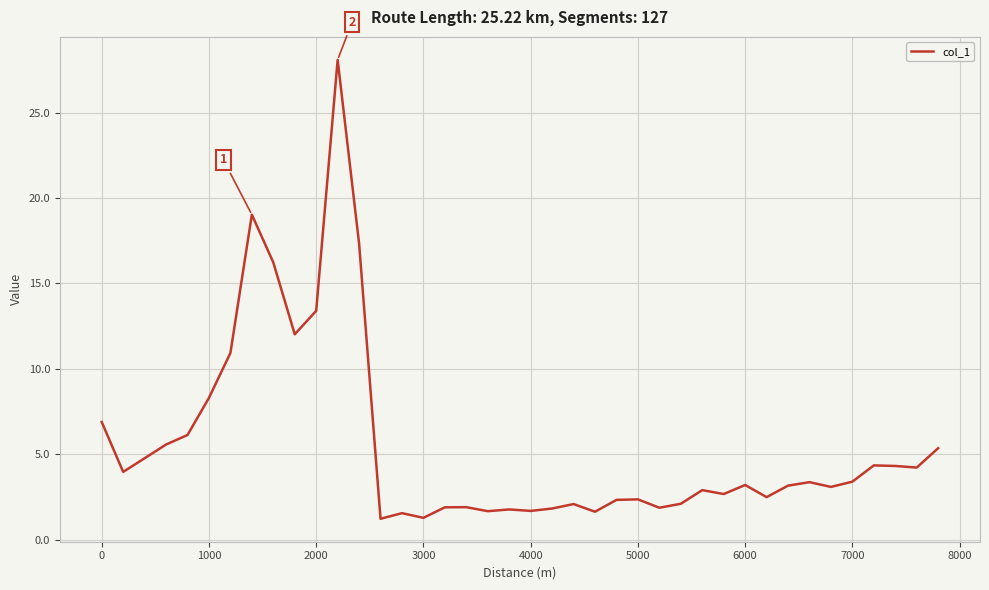

What is the greatest value displayed?

28.1